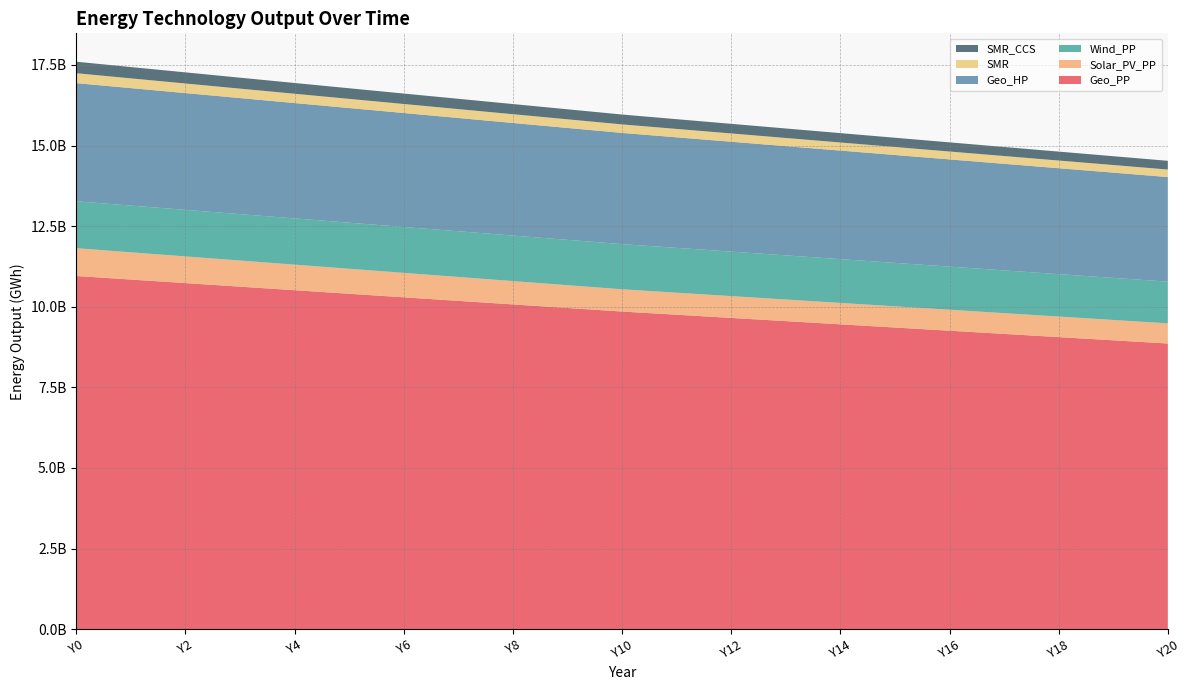

Reading left to right, transcribe all the data shown in this chart.

Geo_PP: Y0=10954471708.5	Y1=10844265755.7	Y2=10734059802.9	Y3=10623853850.1	Y4=10513647897.3	Y5=10403441944.5	Y6=10293235991.7	Y7=10183030038.9	Y8=10072824086.1	Y9=9962618133.3	Y10=9852412180.5	Y11=9753226823.0	Y12=9654041465.4	Y13=9554856107.9	Y14=9455670750.4	Y15=9356485392.9	Y16=9257300035.4	Y17=9158114677.8	Y18=9058929320.3	Y19=8959743962.8	Y20=8860558605.3
Solar_PV_PP: Y0=862365850.8	Y1=845118533.7	Y2=827871216.7	Y3=810623899.7	Y4=793376582.7	Y5=776129265.7	Y6=758881948.7	Y7=741634631.6	Y8=724387314.6	Y9=707139997.6	Y10=689892680.6	Y11=683424936.7	Y12=676957192.8	Y13=670489449.0	Y14=664021705.1	Y15=657553961.2	Y16=651086217.3	Y17=644618473.4	Y18=638150729.6	Y19=631682985.7	Y20=625215241.8
Wind_PP: Y0=1455242373.1	Y1=1449852586.6	Y2=1444462800.0	Y3=1439073013.4	Y4=1433683226.9	Y5=1428293440.3	Y6=1422903653.7	Y7=1417513867.2	Y8=1412124080.6	Y9=1406734294.0	Y10=1401344507.5	Y11=1390564934.3	Y12=1379785361.2	Y13=1369005788.1	Y14=1358226214.9	Y15=1347446641.8	Y16=1336667068.7	Y17=1325887495.5	Y18=1315107922.4	Y19=1304328349.3	Y20=1293548776.1
Geo_HP: Y0=3665054865.7	Y1=3643495719.4	Y2=3621936573.2	Y3=3600377426.9	Y4=3578818280.6	Y5=3557259134.4	Y6=3535699988.1	Y7=3514140841.8	Y8=3492581695.5	Y9=3471022549.3	Y10=3449463403.0	Y11=3428982214.1	Y12=3408501025.1	Y13=3388019836.1	Y14=3367538647.2	Y15=3347057458.2	Y16=3326576269.3	Y17=3306095080.3	Y18=3285613891.4	Y19=3265132702.4	Y20=3244651513.5
SMR: Y0=308005712.3	Y1=302779733.2	Y2=297777568.3	Y3=292984363.4	Y4=288386567.8	Y5=283971795.0	Y6=279728700.1	Y7=275646872.8	Y8=271716742.9	Y9=267929496.8	Y10=264277004.4	Y11=260742728.1	Y12=257321203.3	Y13=254007256.5	Y14=250795991.9	Y15=247682777.3	Y16=244663231.1	Y17=241733208.3	Y18=238888787.7	Y19=236126259.4	Y20=233442112.6
SMR_CCS: Y0=356717919.8	Y1=350665433.3	Y2=344872158.2	Y3=339320890.7	Y4=333995937.3	Y5=328882952.3	Y6=323968796.7	Y7=319241413.8	Y8=314689719.7	Y9=310303507.2	Y10=306073360.0	Y11=301980125.2	Y12=298017474.0	Y13=294179414.7	Y14=290460277.0	Y15=286854696.4	Y16=283357598.1	Y17=279964181.7	Y18=276669905.8	Y19=273470473.8	Y20=270361819.5